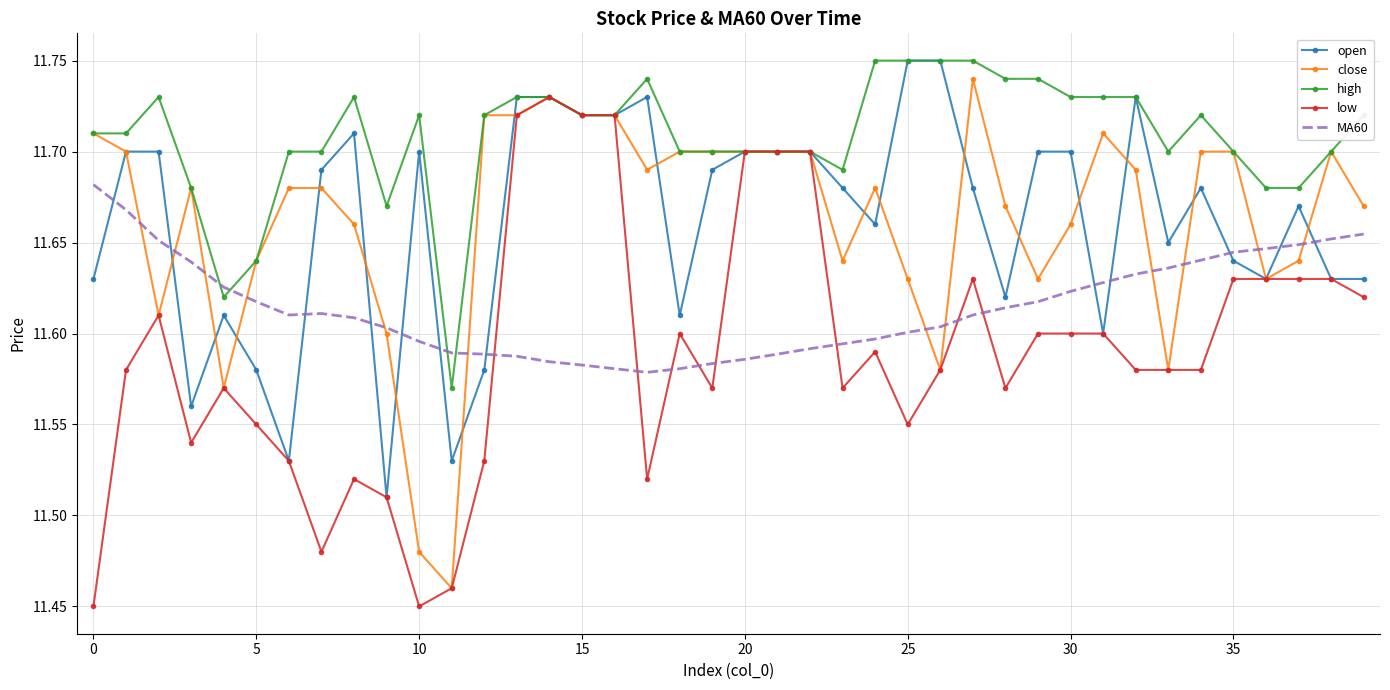

What are all the series names shown in the legend?

open, close, high, low, MA60